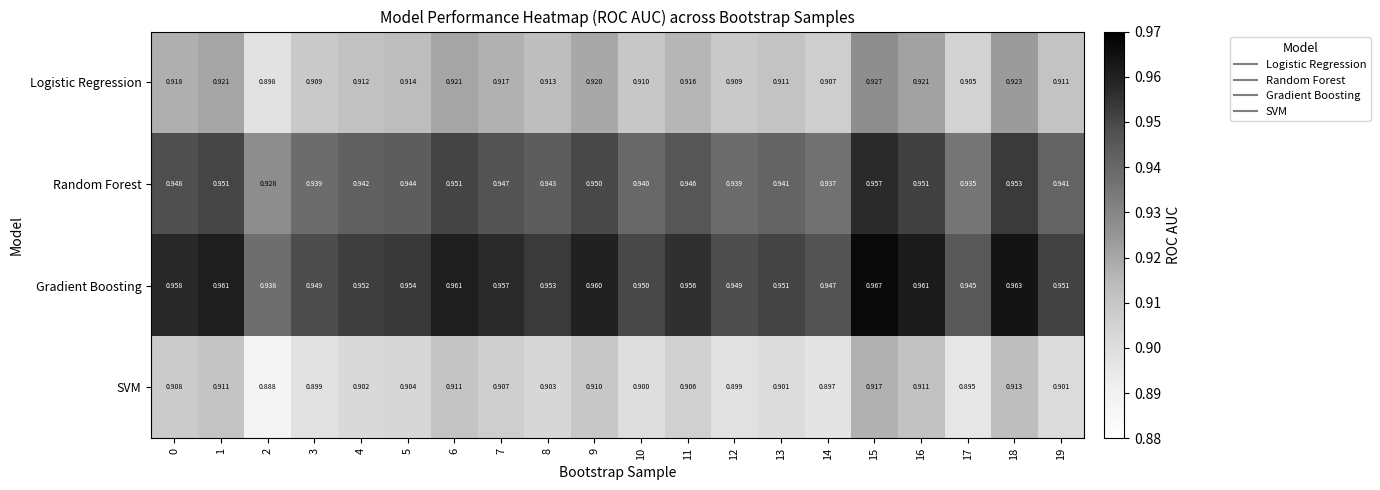

Rank the series at 7 from lowest to highest value.

SVM, Logistic Regression, Random Forest, Gradient Boosting